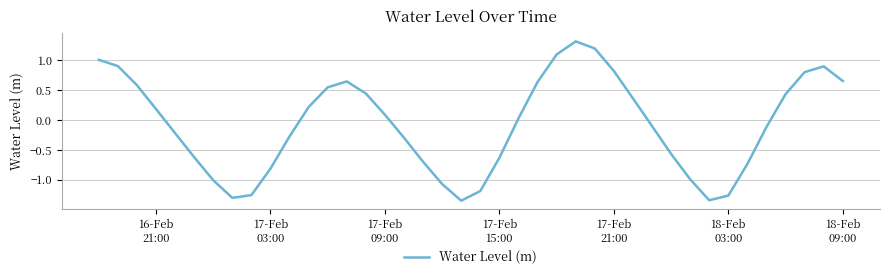

What is the difference between the maximum and minimum values?

2.7